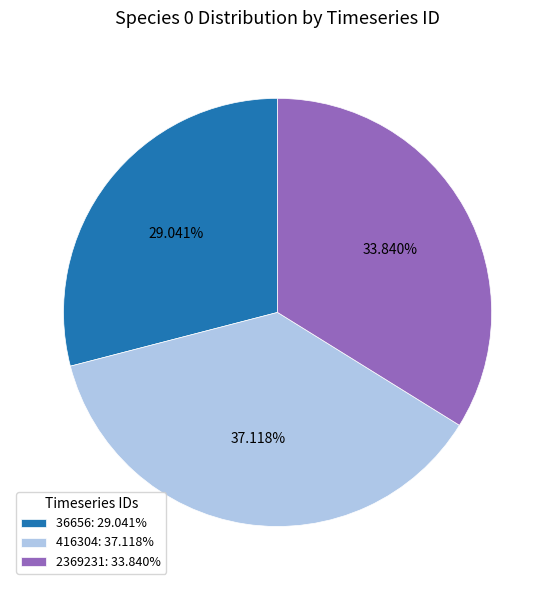

Which slice is the largest?

416304: 37.118%